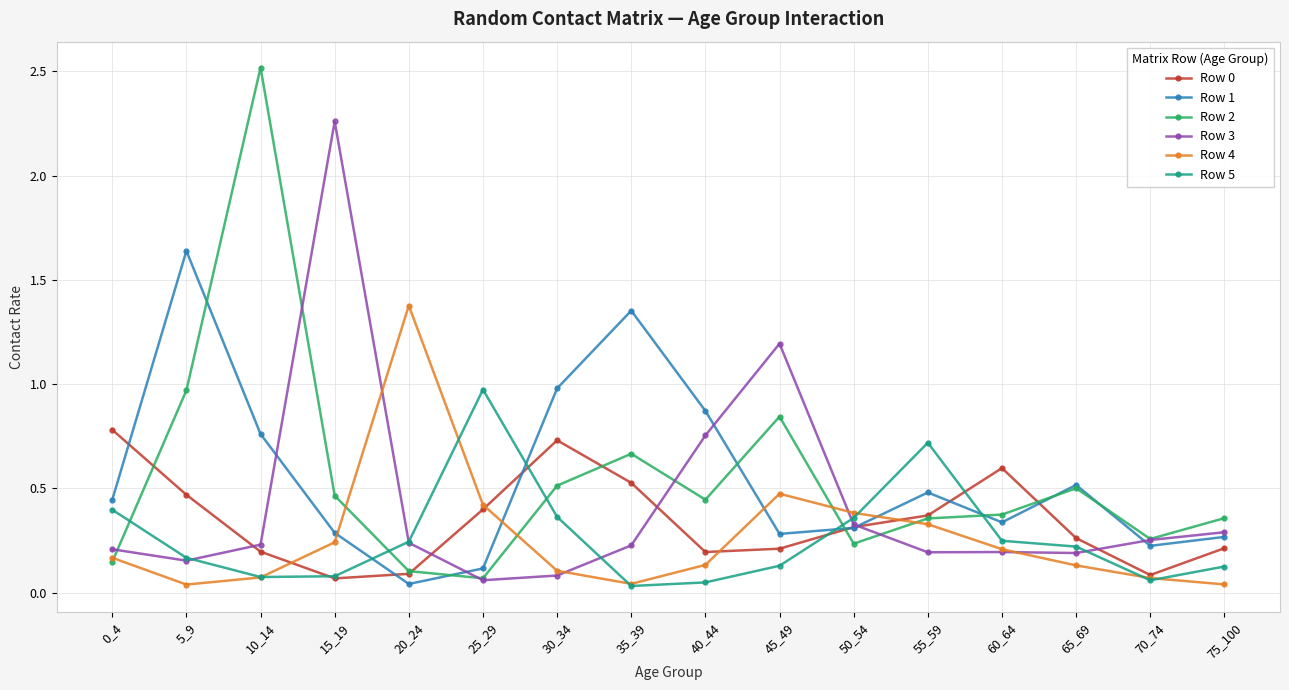

Which category has the highest value in the Row 2 series?

10_14